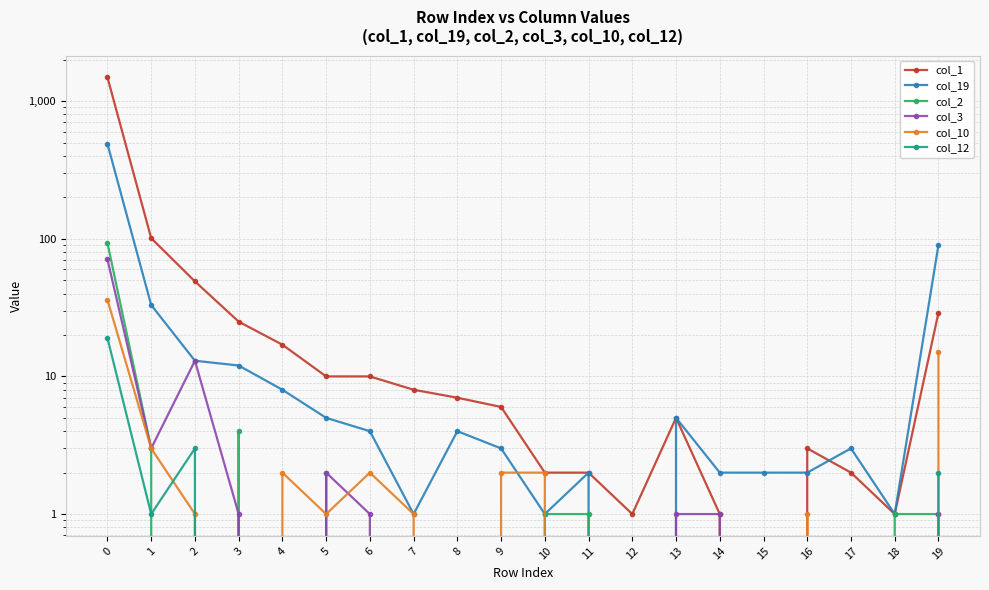

How many series are shown in this chart?

6